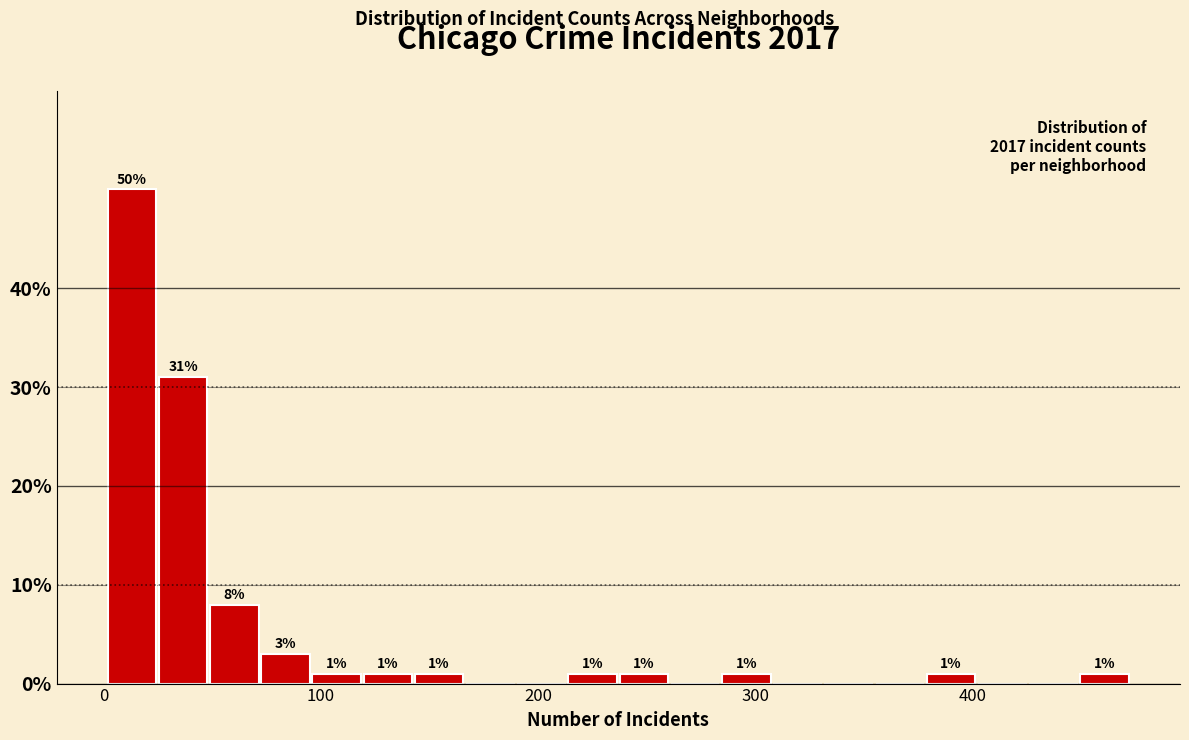

Read against the x-axis, roughly where is the centre of the tallest bar?

10